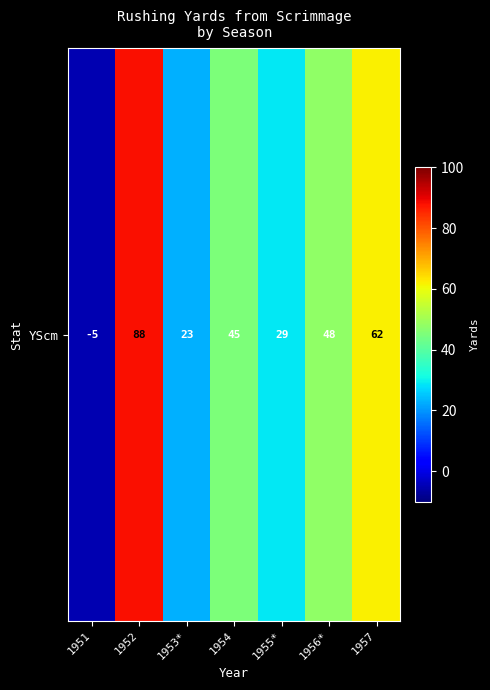

How many values are below zero?

1